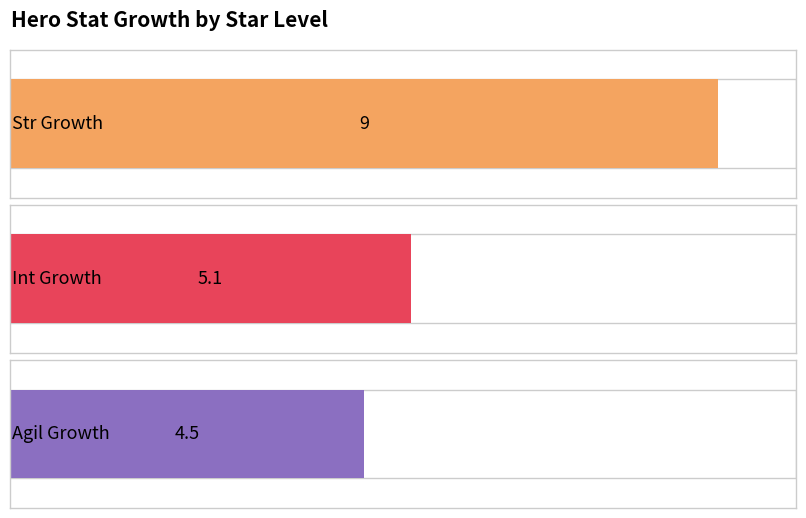

Is the value of Agil Growth at Base greater than the value of Str Growth at ★★★★?

No